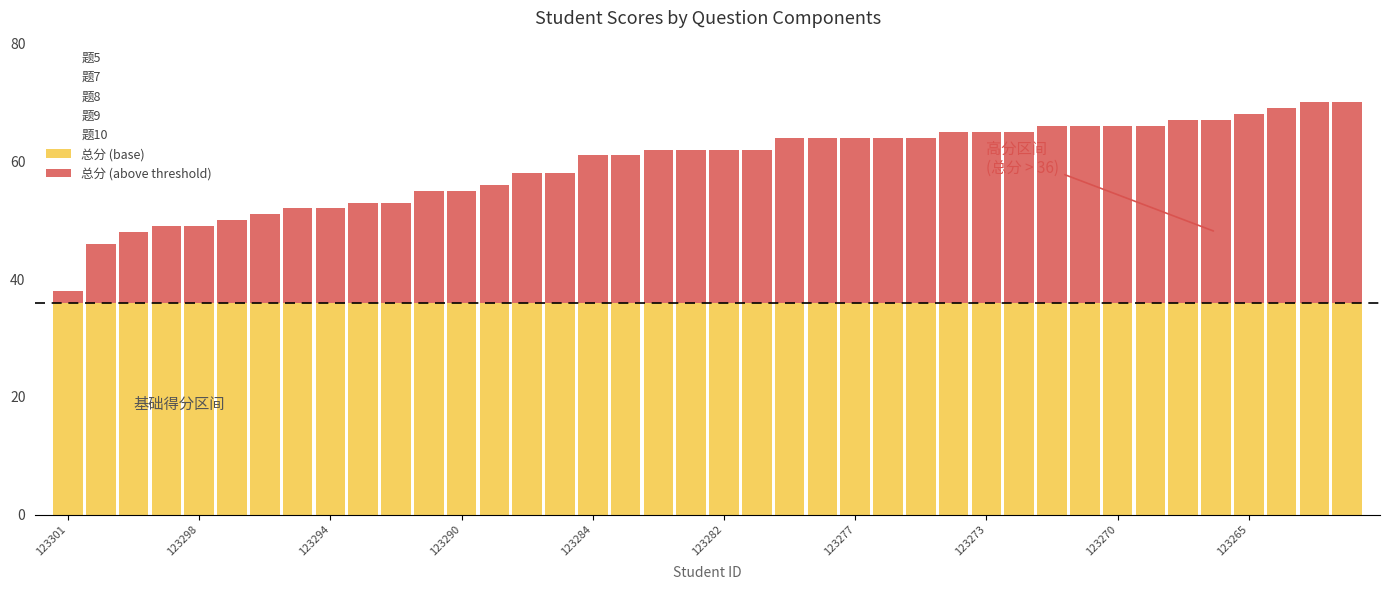

What is the minimum value for 总分 (base)?

36